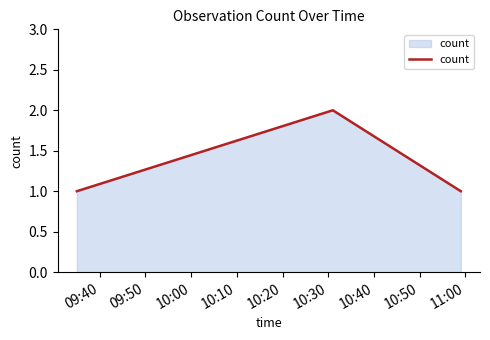

Does the chart display data point markers on the line(s)?

No